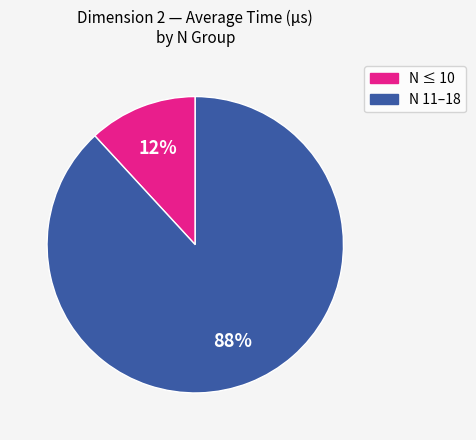

How many slices are in this pie chart?

2